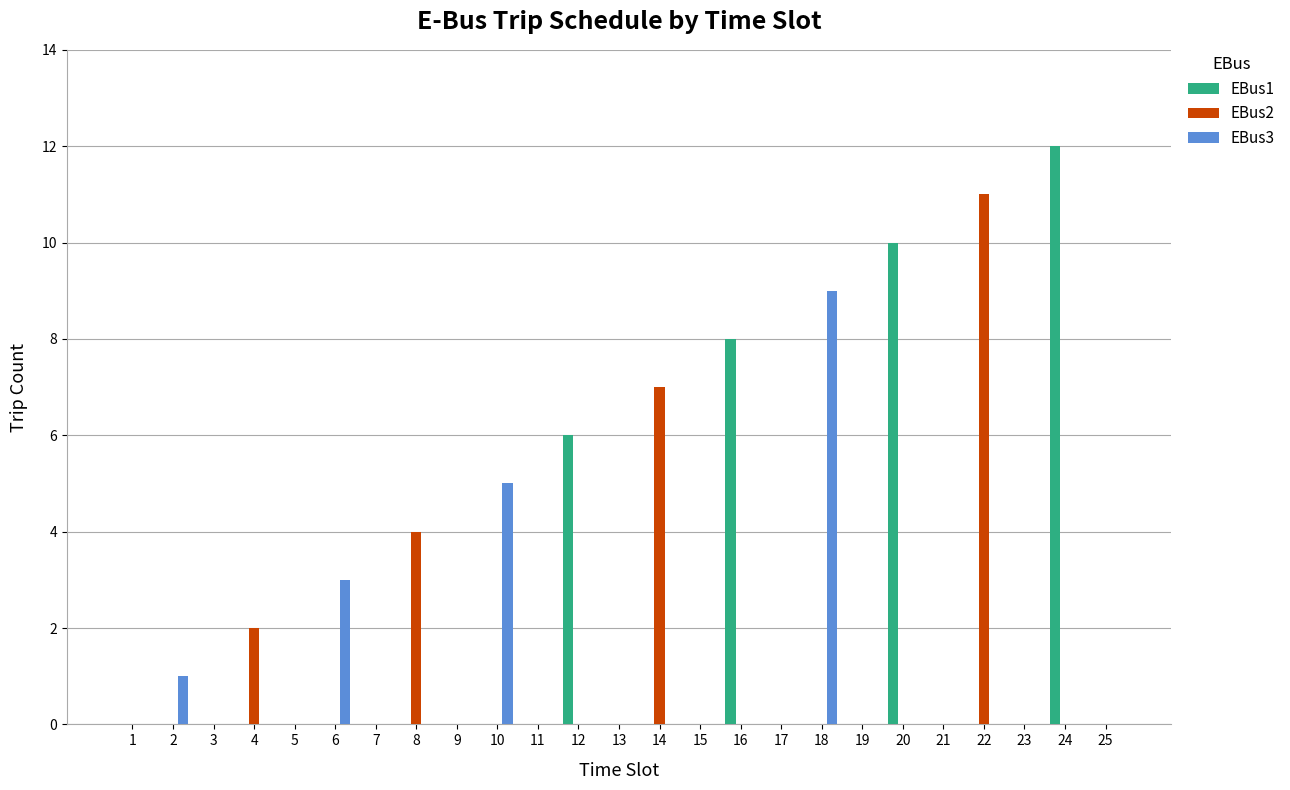

Between 15 and 16, which series saw the biggest shift?

EBus1